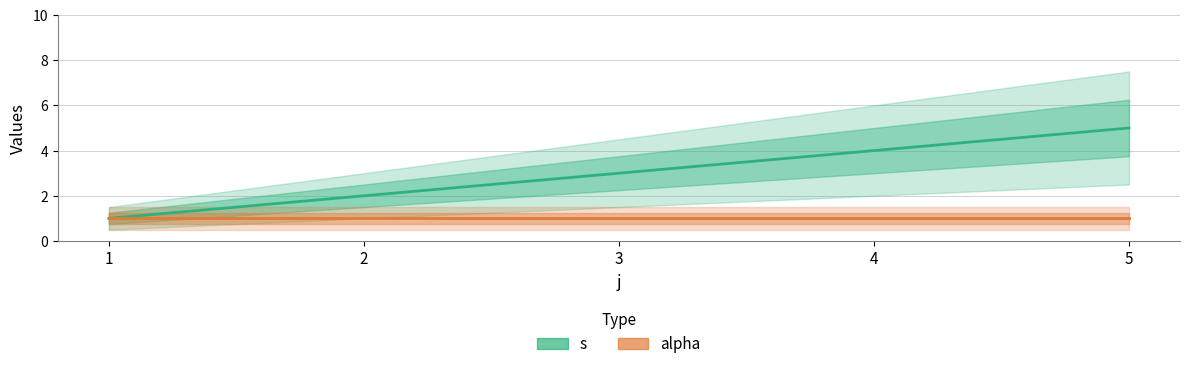

True or false: alpha has a value of 1 at 4.

True